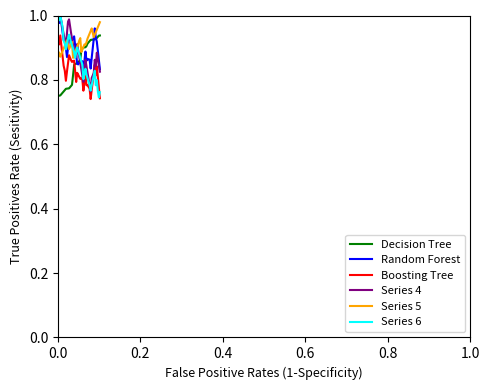

In Random Forest, how many points are higher than both neighbors (excluding endpoints)?

9